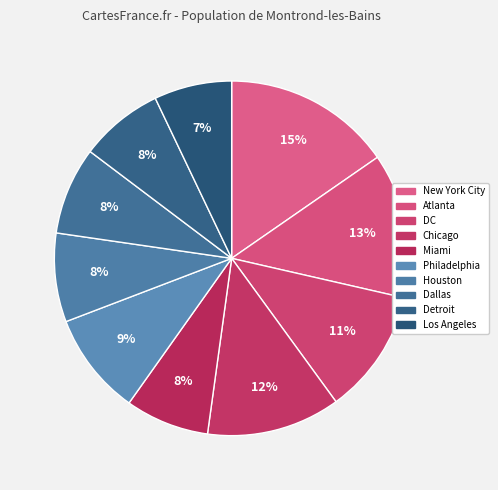

Count the number of slices in the pie.

10